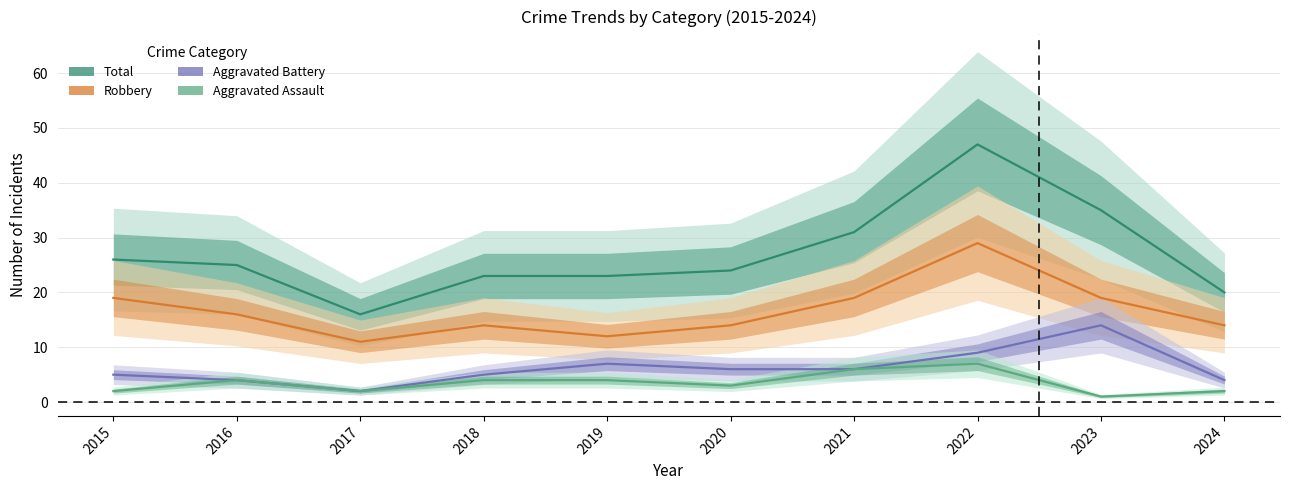

Rank the series by their maximum value, from lowest to highest.

Aggravated Assault, Aggravated Battery, Robbery, Total